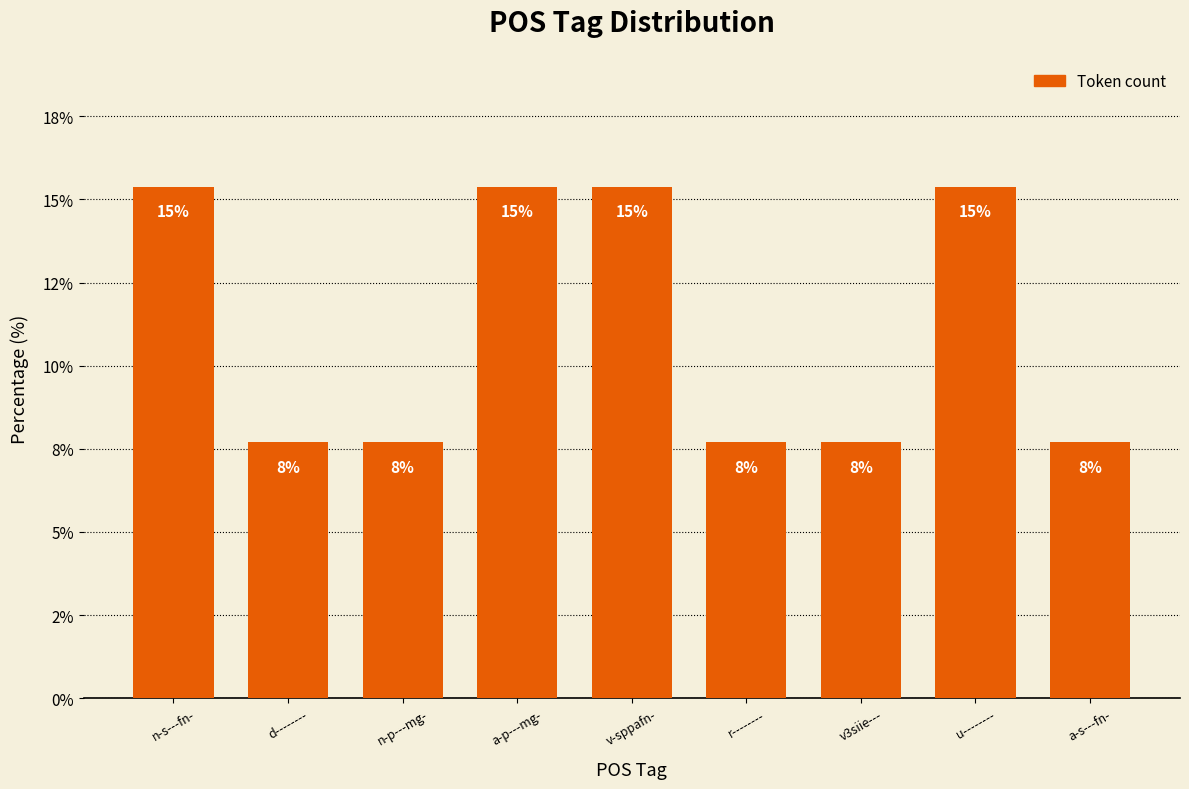

List the labels in order of value, largest first.

n-s---fn-, a-p---mg-, v-sppafn-, u--------, d--------, n-p---mg-, r--------, v3siie---, a-s---fn-